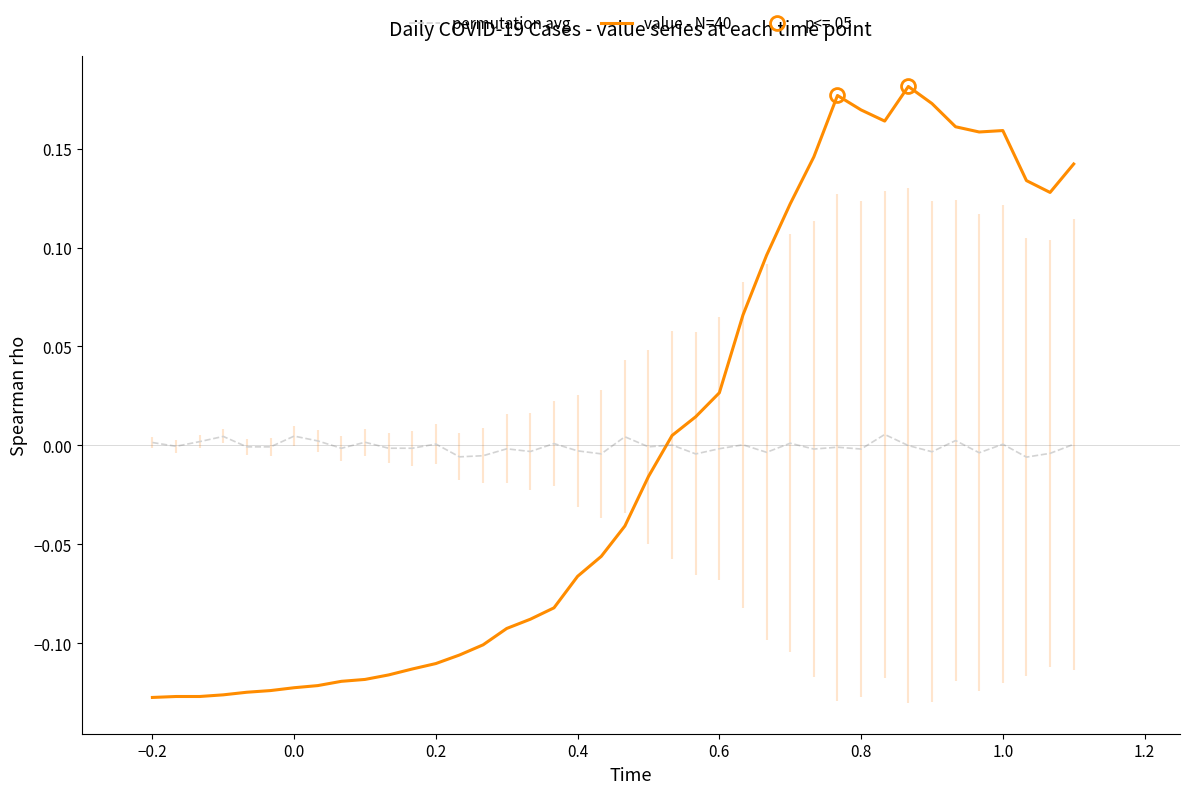

Is it true that permutation avg equals 0.0 at −0.2?

True